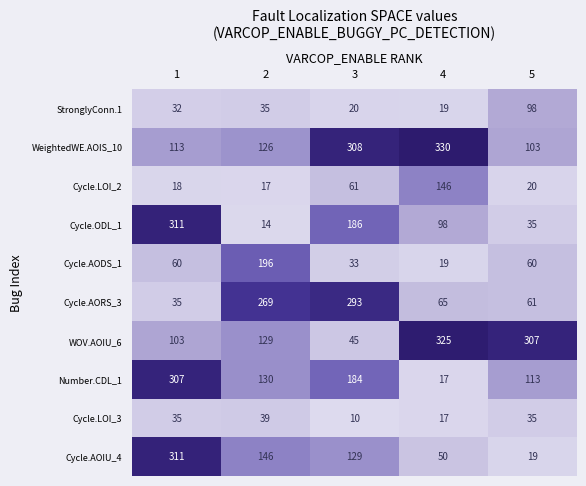

Which series changed the most between 3 and 5?

WOV.AOIU_6